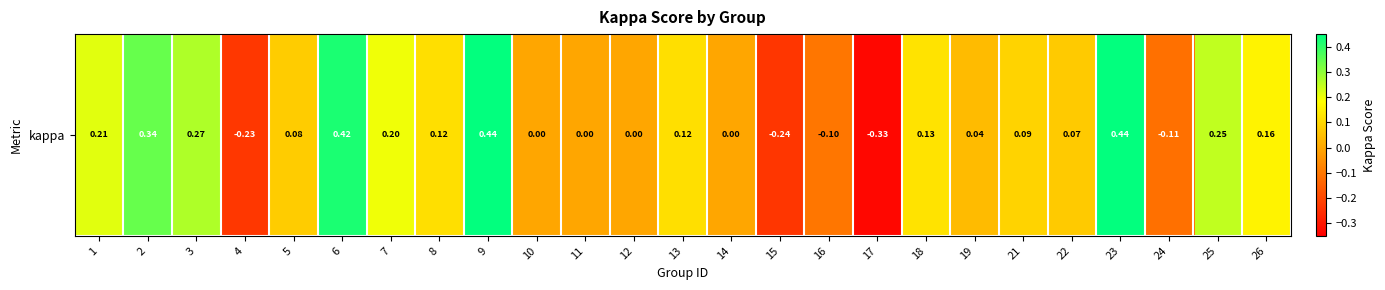

What is the sum of the values at 24 and 14?

-0.1